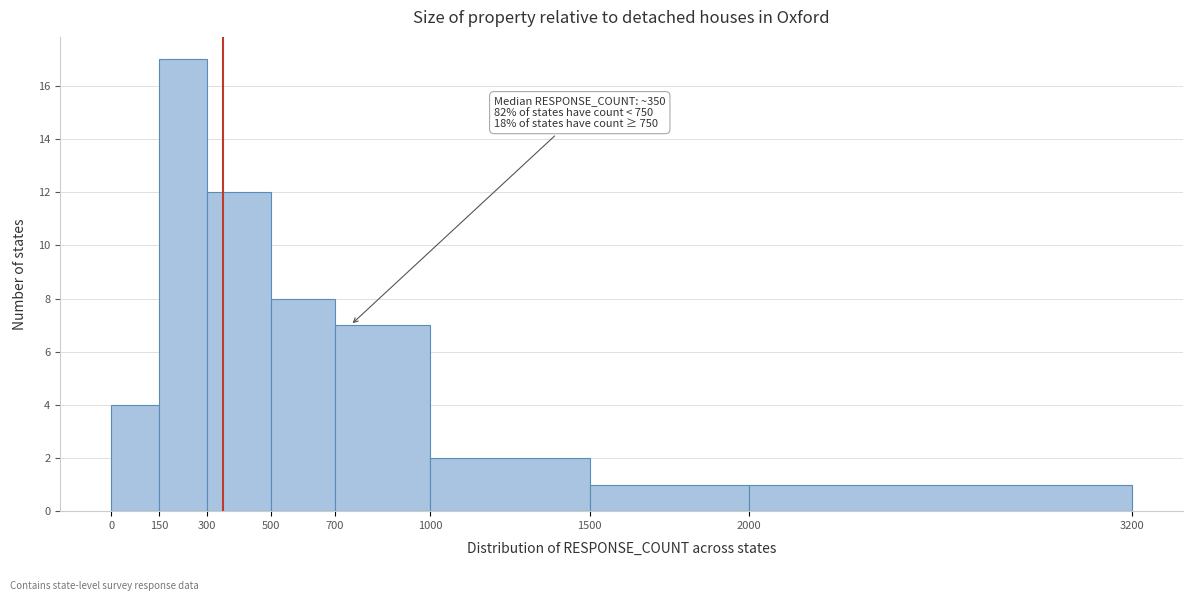

Over which range of the x-axis is the bar tallest?

150 to 300